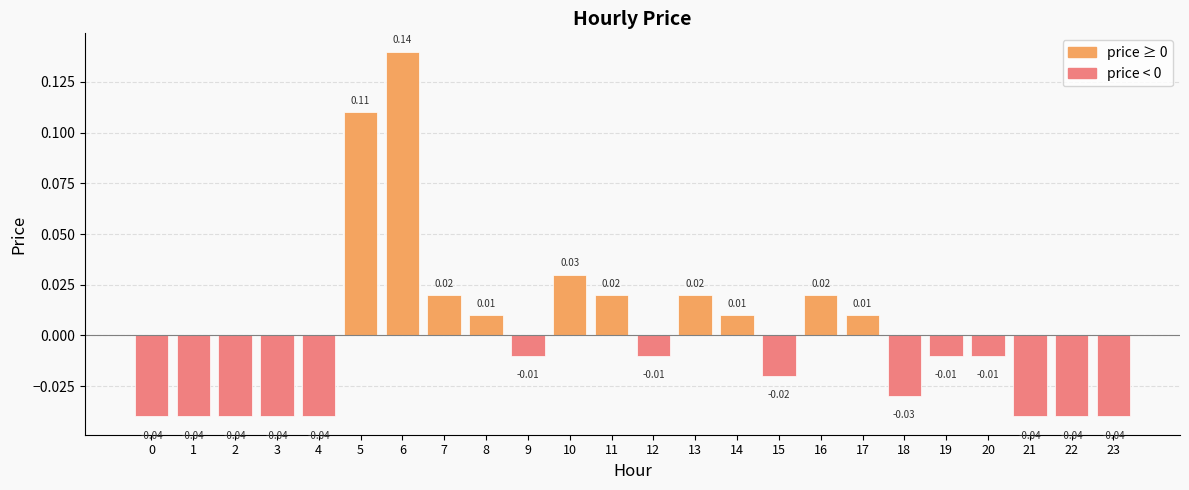

Between 15 and 1, which is larger?

15